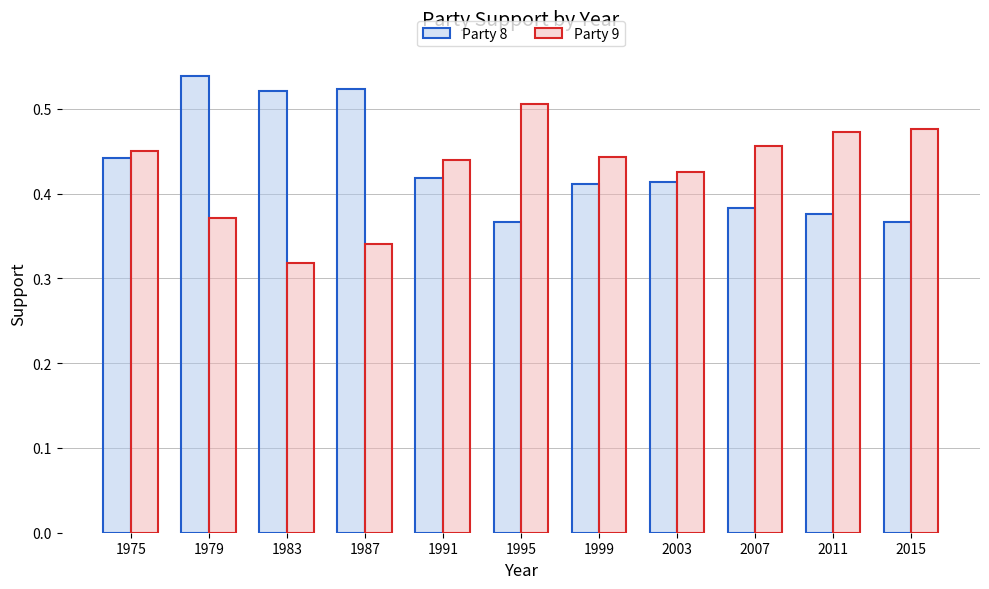

Is the value of Party 8 at 1999 greater than the value of Party 9 at 2003?

No